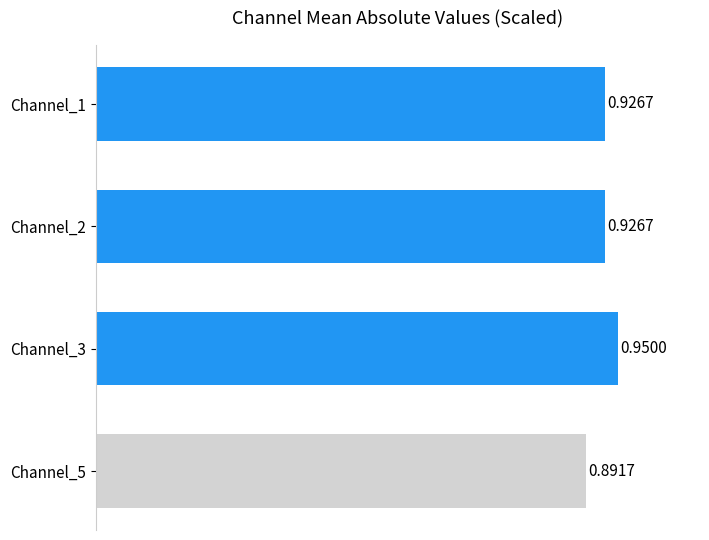

What is the sum of the values at Channel_3 and Channel_5?

1.8